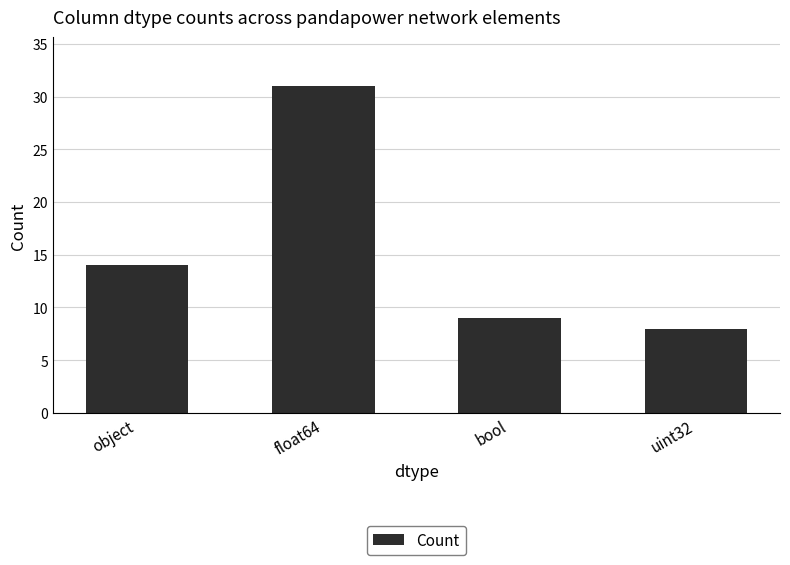

What is the value of the 2nd bar from the left?

31